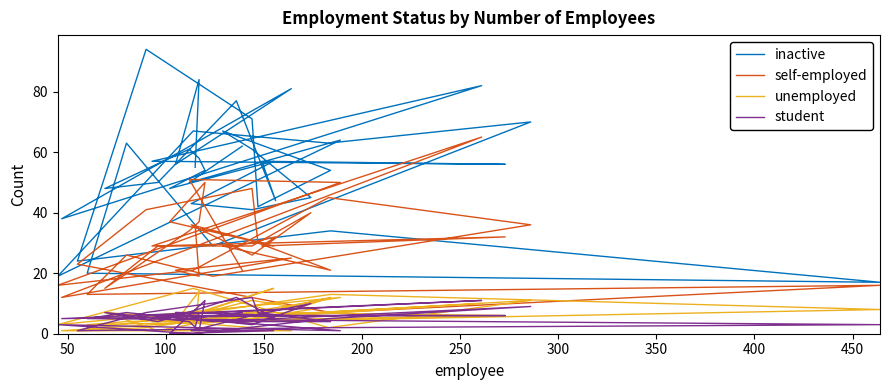

Reading right to left, extract all data points from this chart.

inactive: 55	84	56	81	38	82	57	56	57	44	77	50	48	61	58	54	48	57	43	41	45	61	67	54	42	71	94	24	34	17	20	63	29	70	63	67	19	64	50	62
self-employed: 36	19	21	25	12	65	29	32	29	32	29	29	15	34	37	50	37	29	36	26	40	29	29	21	30	48	41	23	7	16	13	26	19	36	45	21	16	50	51	21
unemployed: 2	14	4	1	1	10	4	6	7	8	6	1	7	5	6	5	4	15	6	11	8	5	4	12	4	7	2	1	13	8	3	4	5	11	2	15	3	12	4	5
student: 2	7	7	6	5	11	6	6	6	5	12	4	7	4	1	11	0	1	1	6	10	3	4	4	7	12	7	1	2	3	5	7	4	9	5	0	3	1	5	7